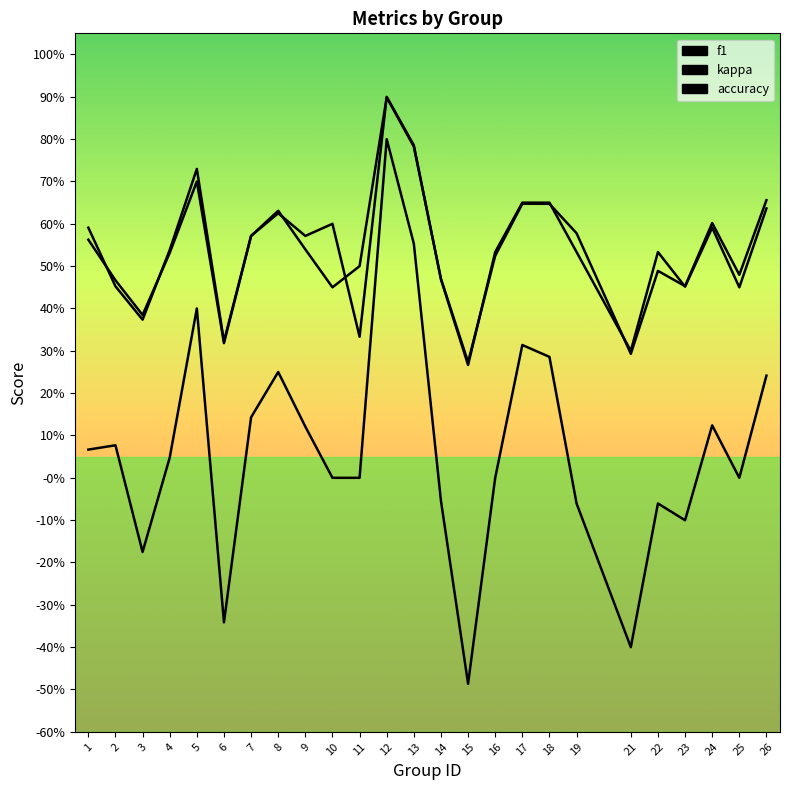

Is this an area chart (filled region under the line)?

No